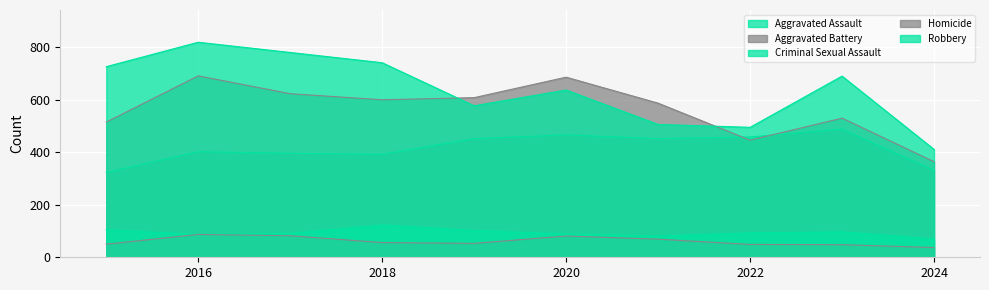

Is the value of Criminal Sexual Assault at 2020 greater than the value of Robbery at 2017?

No